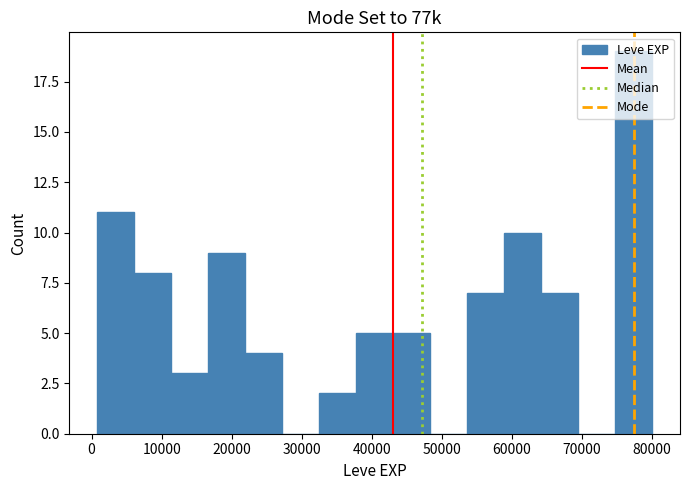

Over which range of the x-axis is the bar tallest?

75000 to 80000